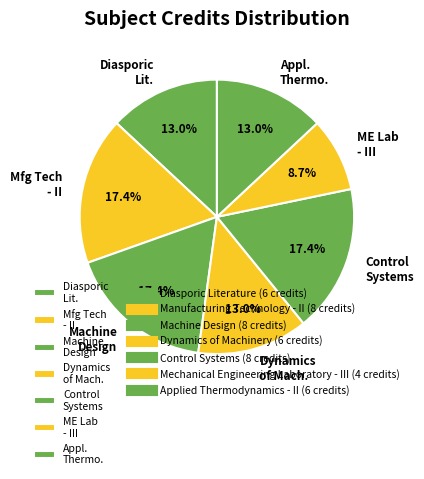

To the nearest percent, what is the average slice percentage?

14%